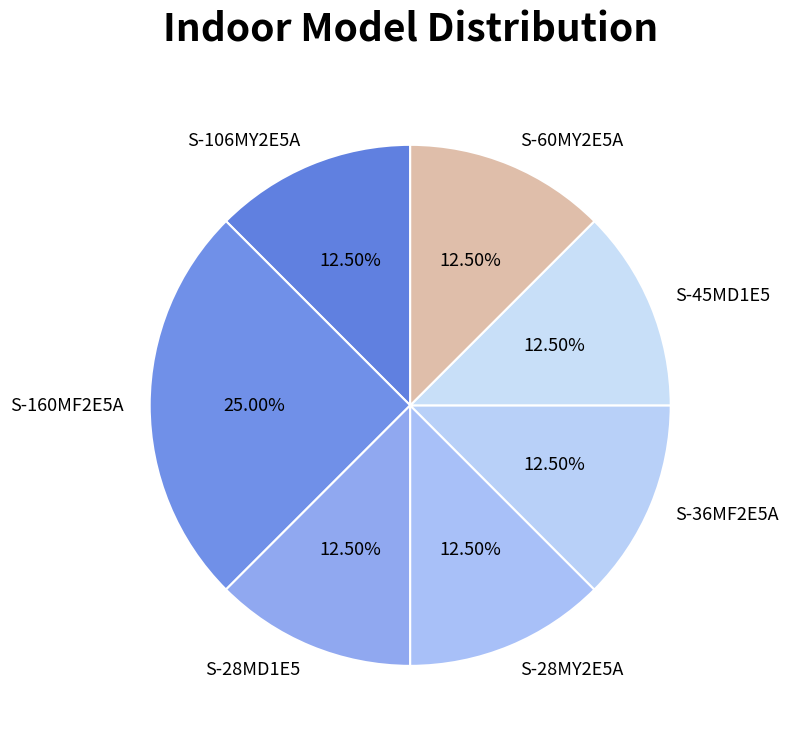

Is there any slice that represents more than half of the pie?

No